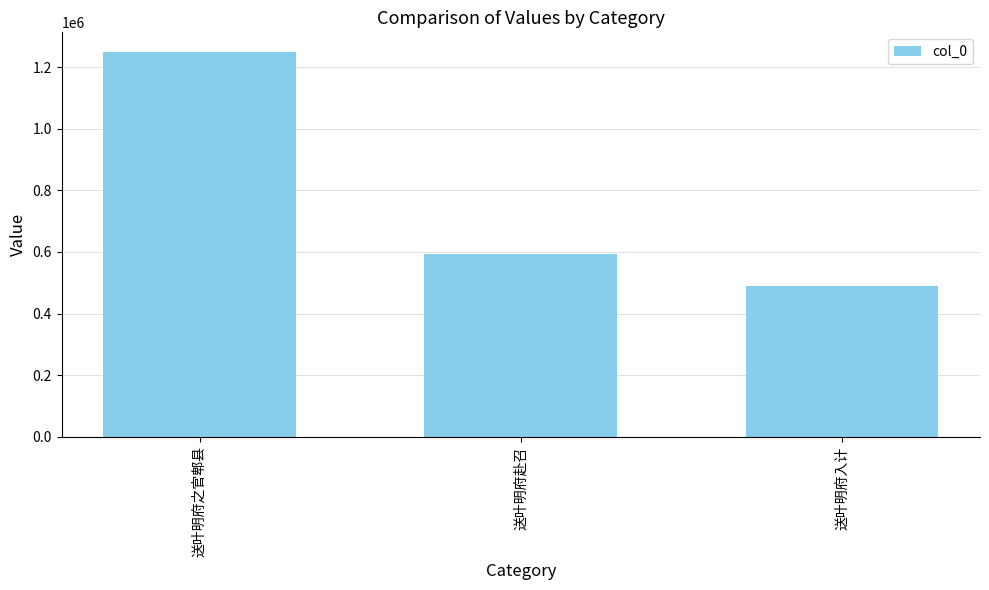

Reading left to right, extract all data points from this chart.

1250653	594752	488647